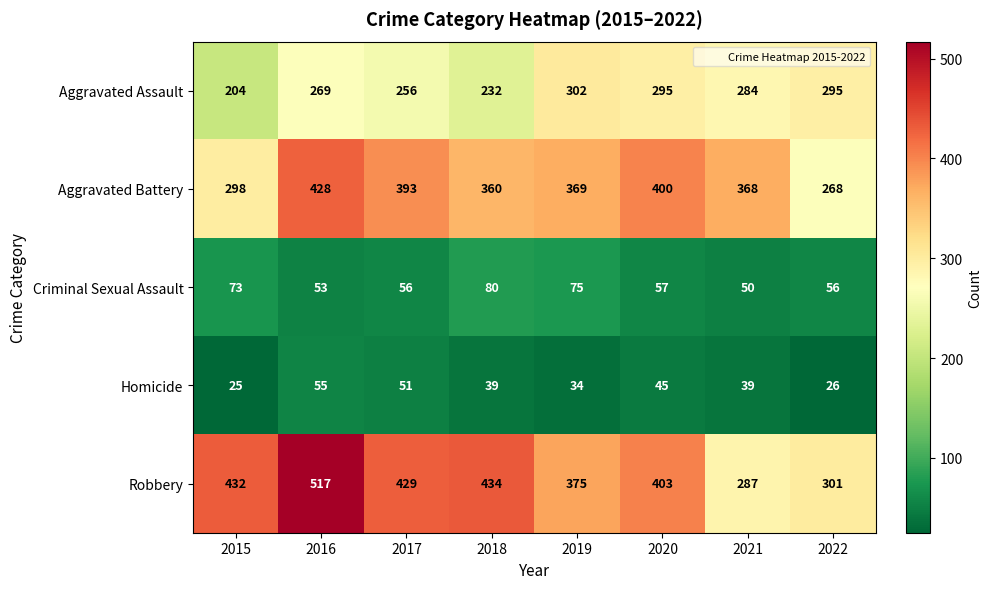

List the series in order of their peak value, highest first.

Robbery, Aggravated Battery, Aggravated Assault, Criminal Sexual Assault, Homicide